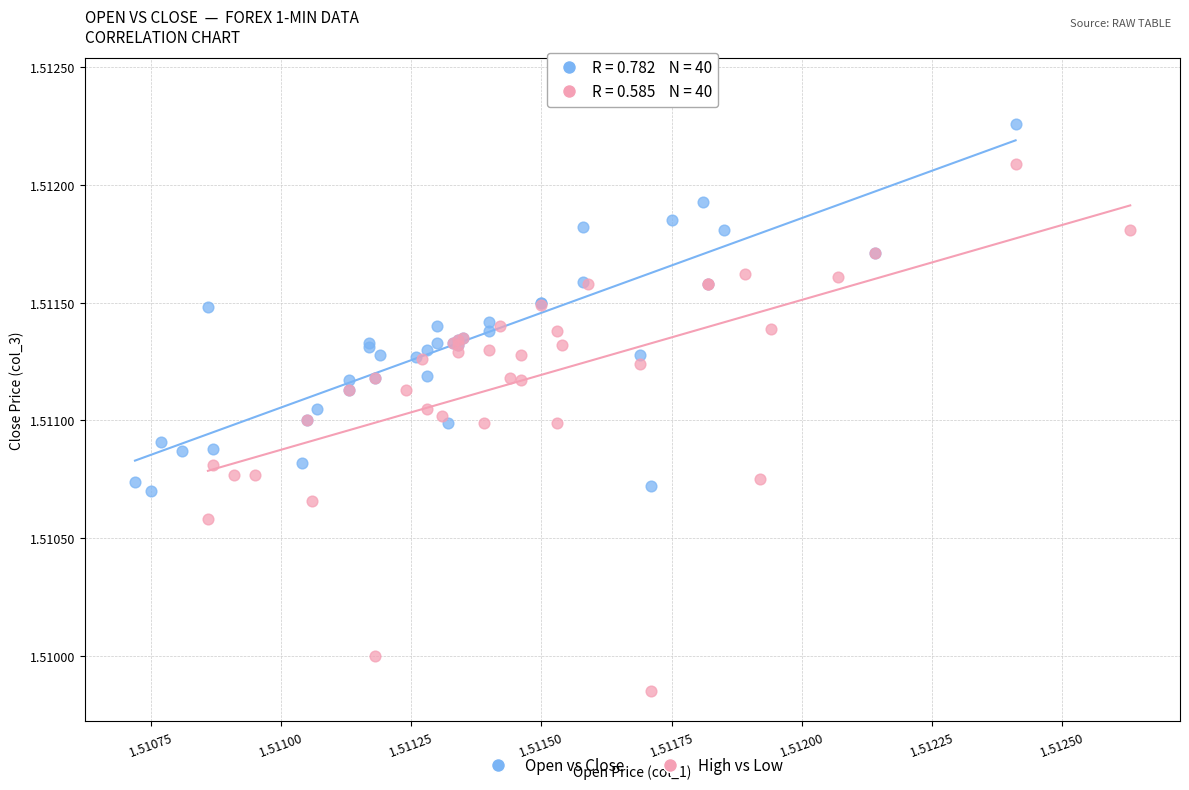

Which series reaches the minimum Y coordinate?

High vs Low